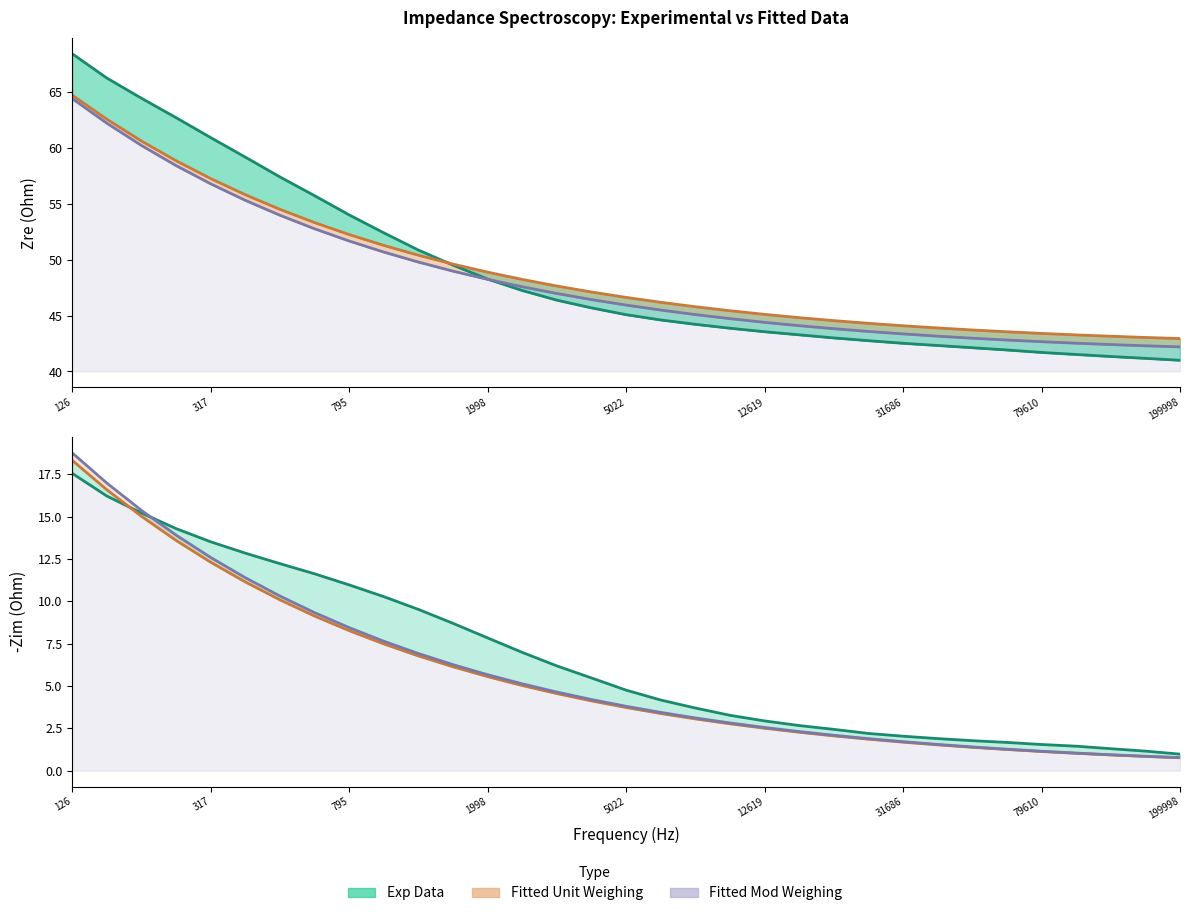

What is the difference between the maximum and minimum values in the Fitted Unit Weighing (-Zim) series?

17.6